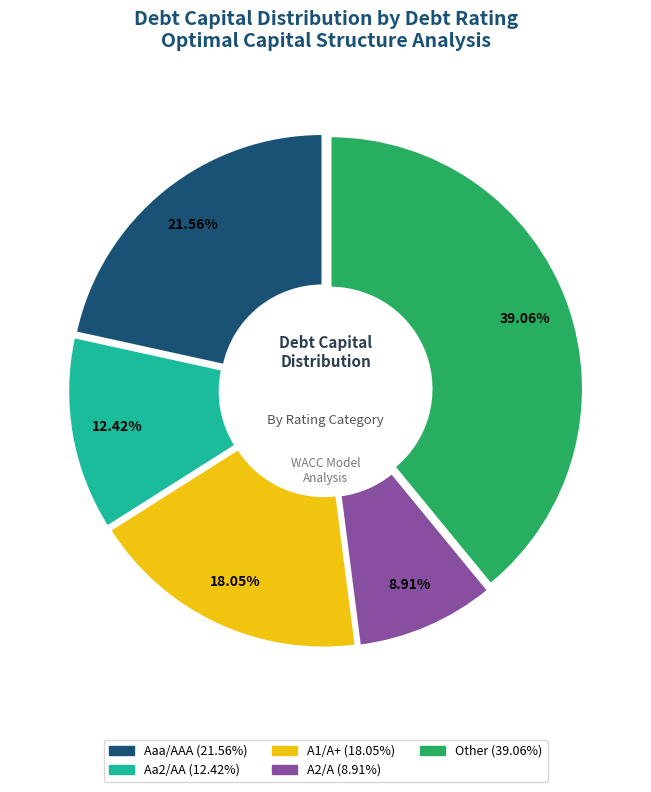

What is the largest slice in the pie chart?

Other